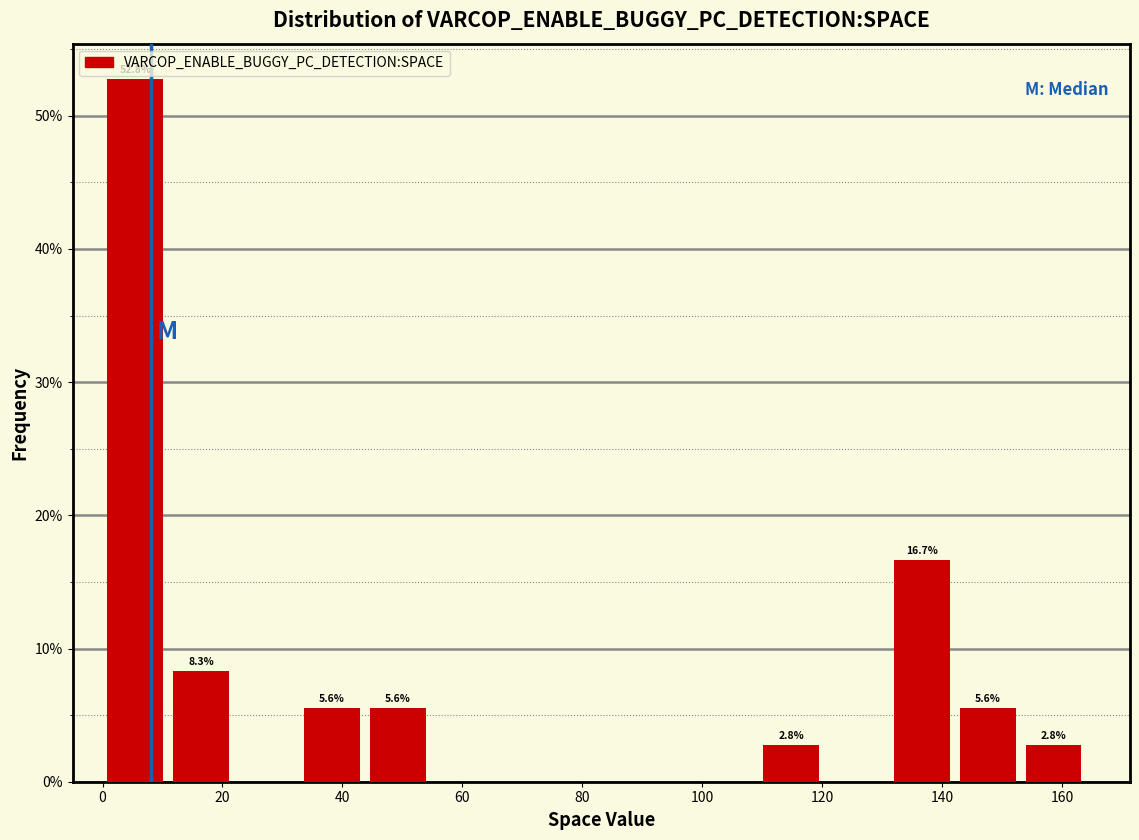

Over which range of the x-axis is the bar tallest?

0 to 10